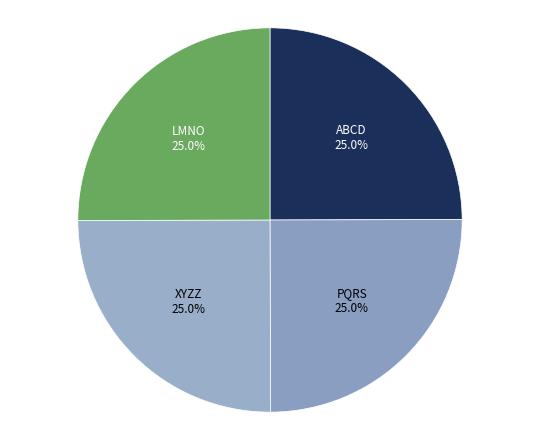

True or false: PQRS accounts for 25% of the total.

True